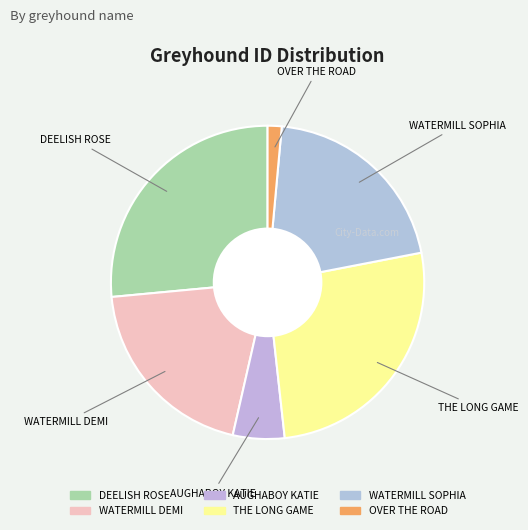

The THE LONG GAME slice represents 34% of the pie. True or false?

False